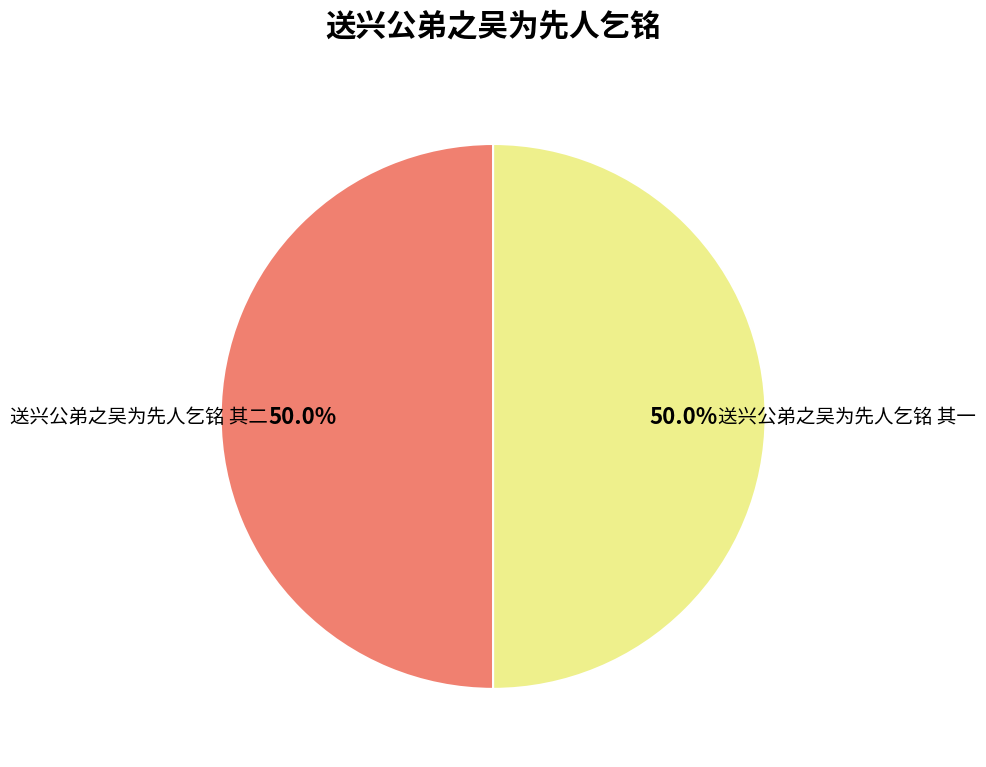

To the nearest percent, what is the average slice percentage?

50%